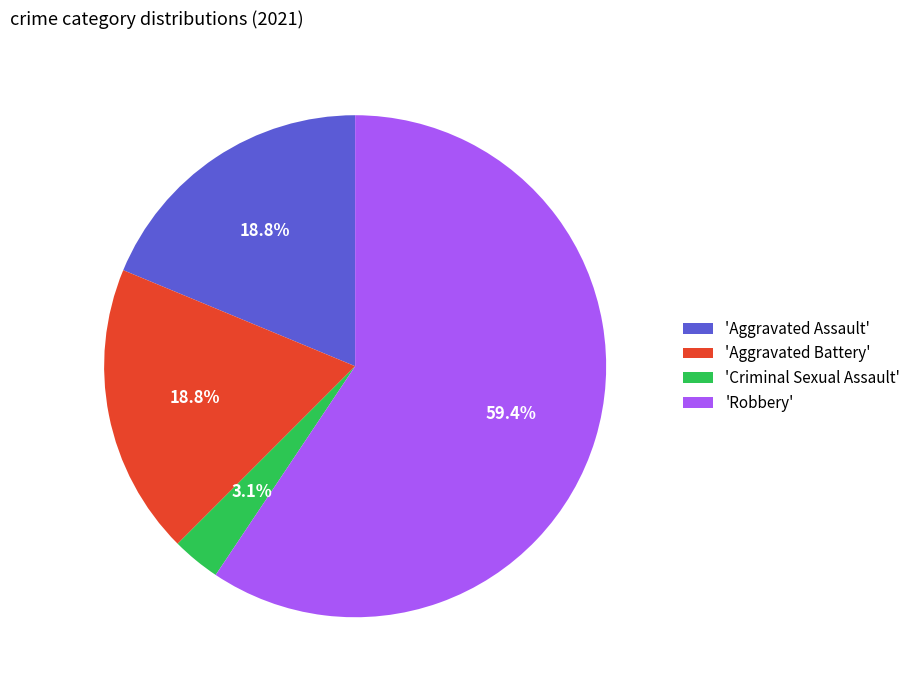

Which category accounts for the majority?

'Robbery'